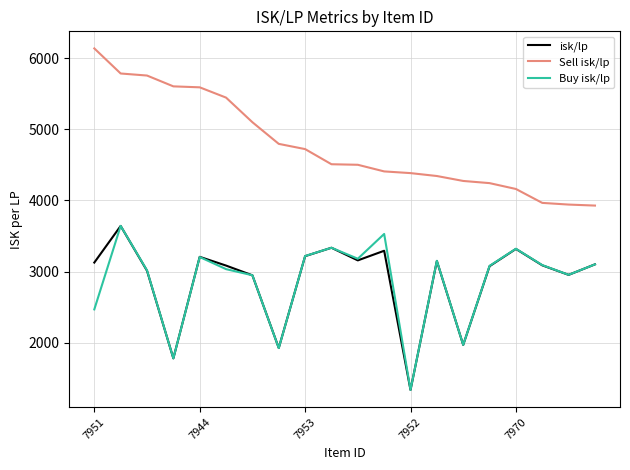

Which series has the largest total across all categories?

Sell isk/lp